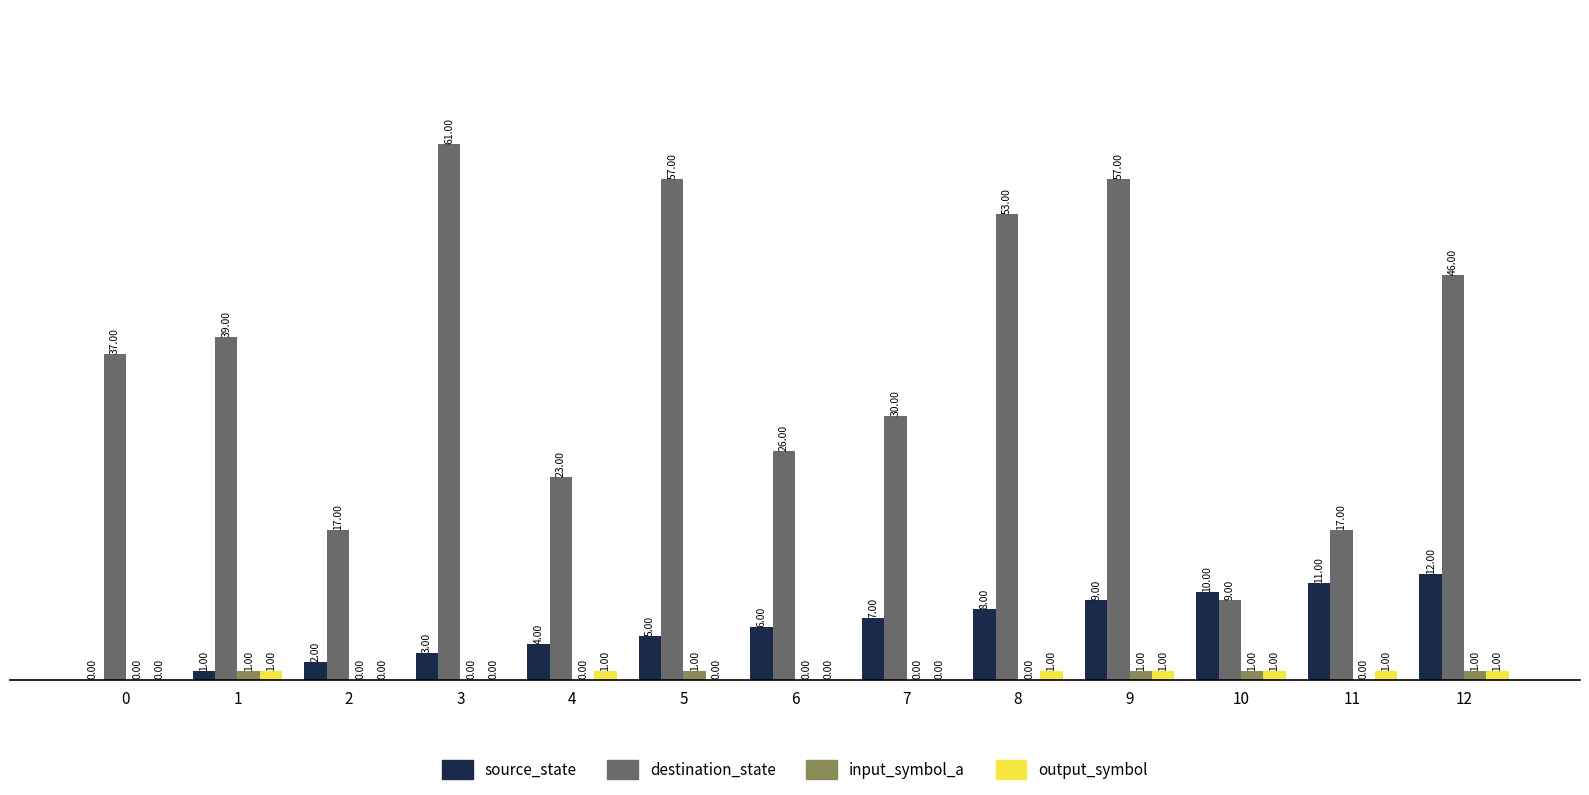

What is the sum of all input_symbol_a values?

5